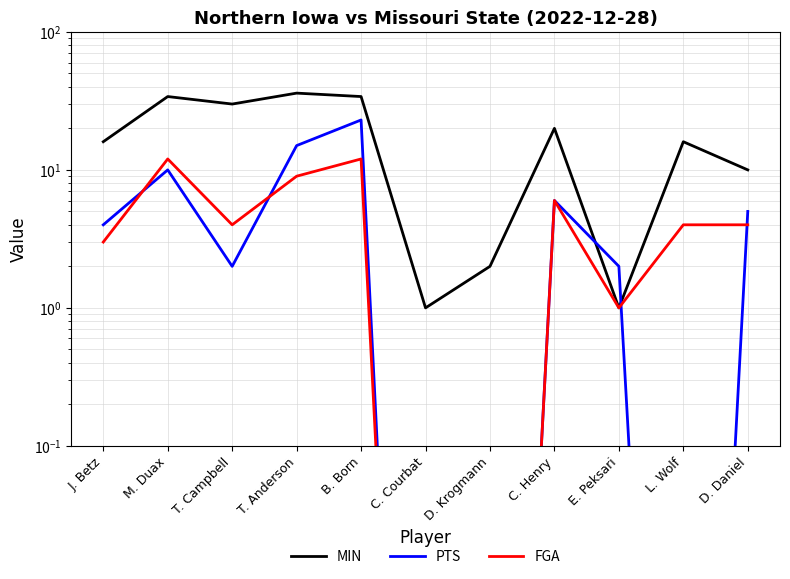

What is the label of the 6th point from the right?

C. Courbat